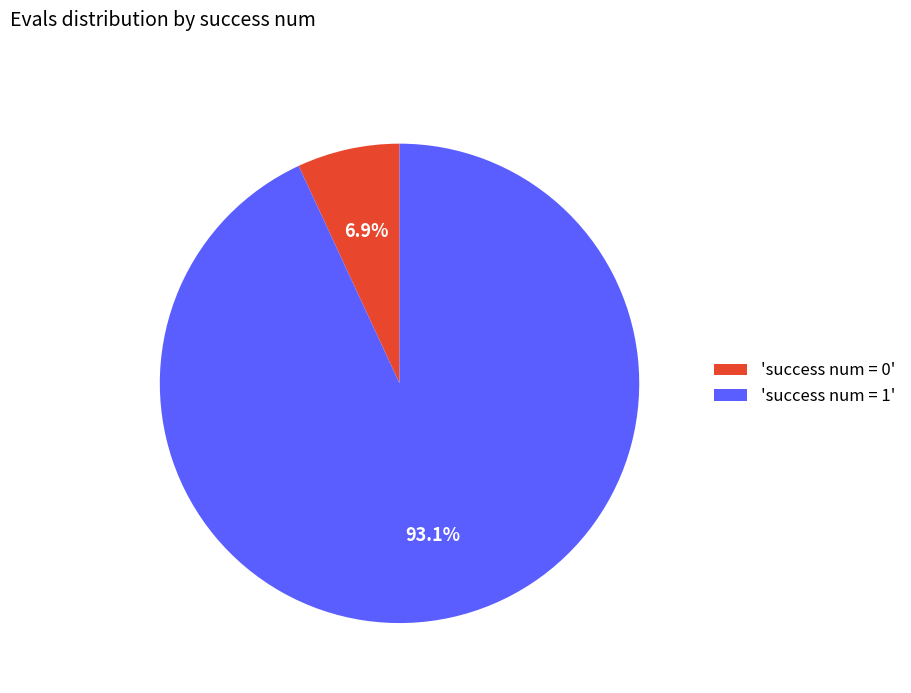

Does 'success num = 0' represent more than half of the total?

No